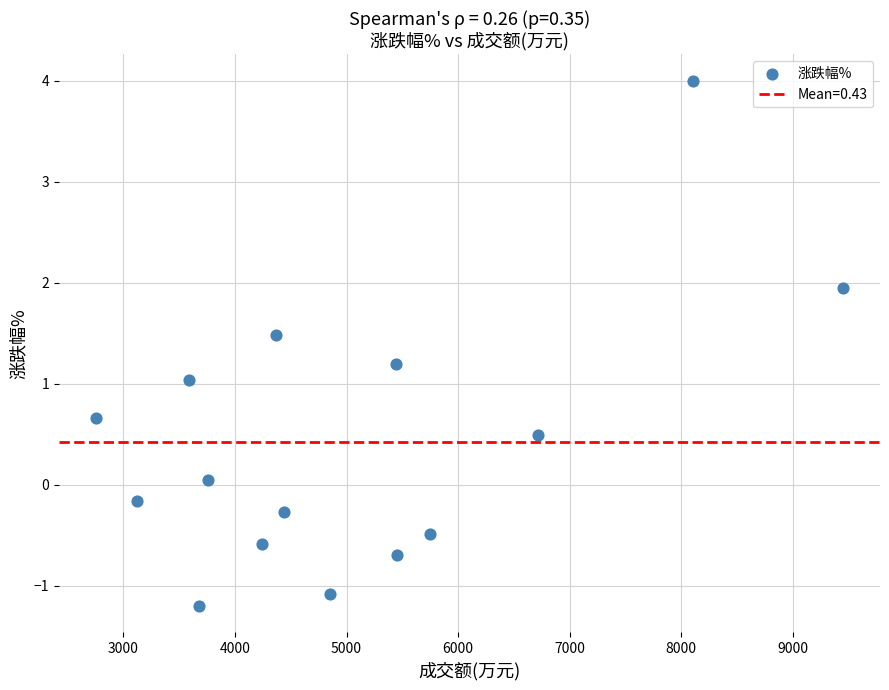

What is the range of Y values (max minus min)?

5.2